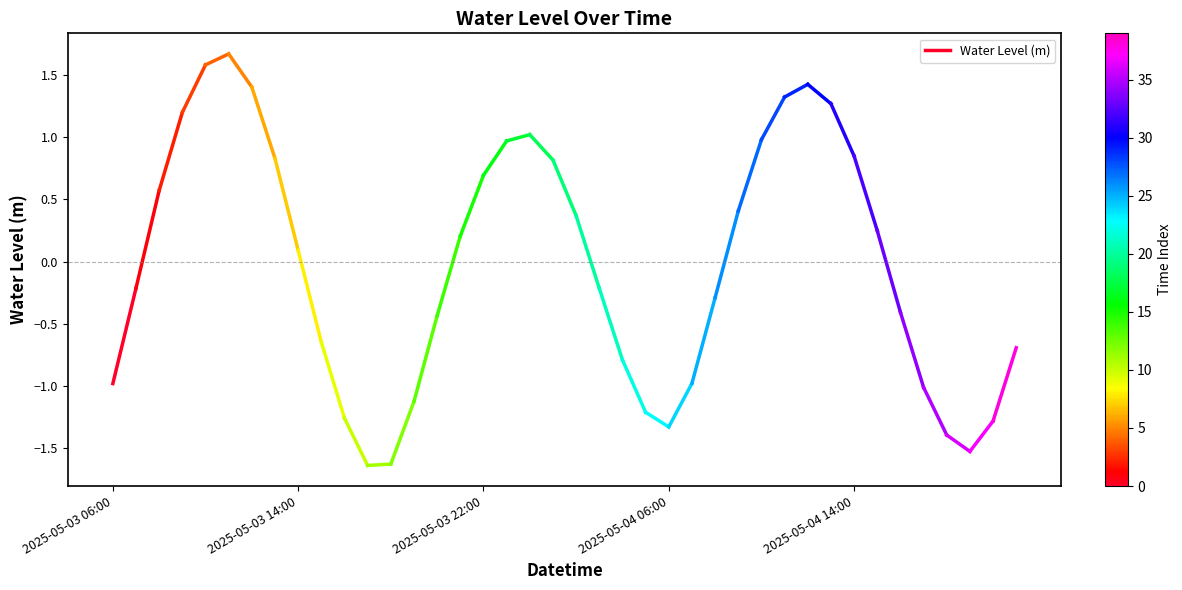

List the labels in order of value, largest first.

2025-05-03 14:00, 2025-05-03 06:00